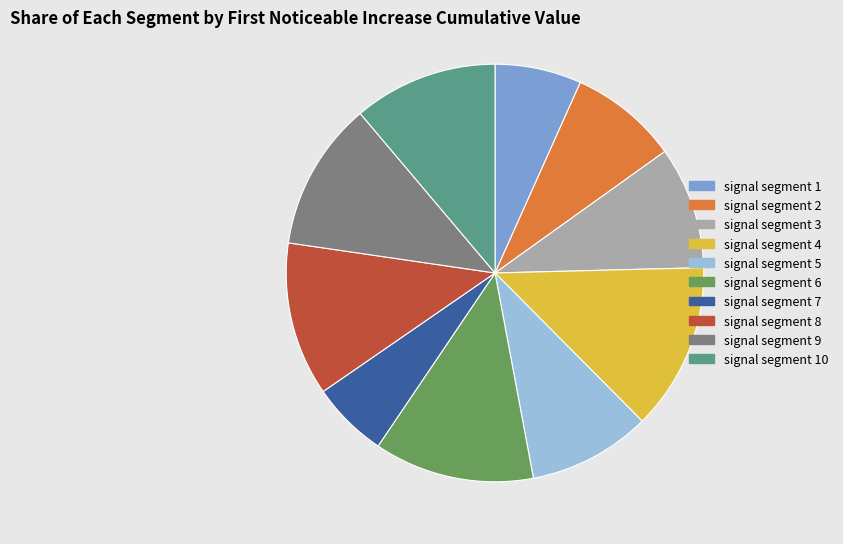

Is it true that signal segment 6 is 20% of the pie?

False